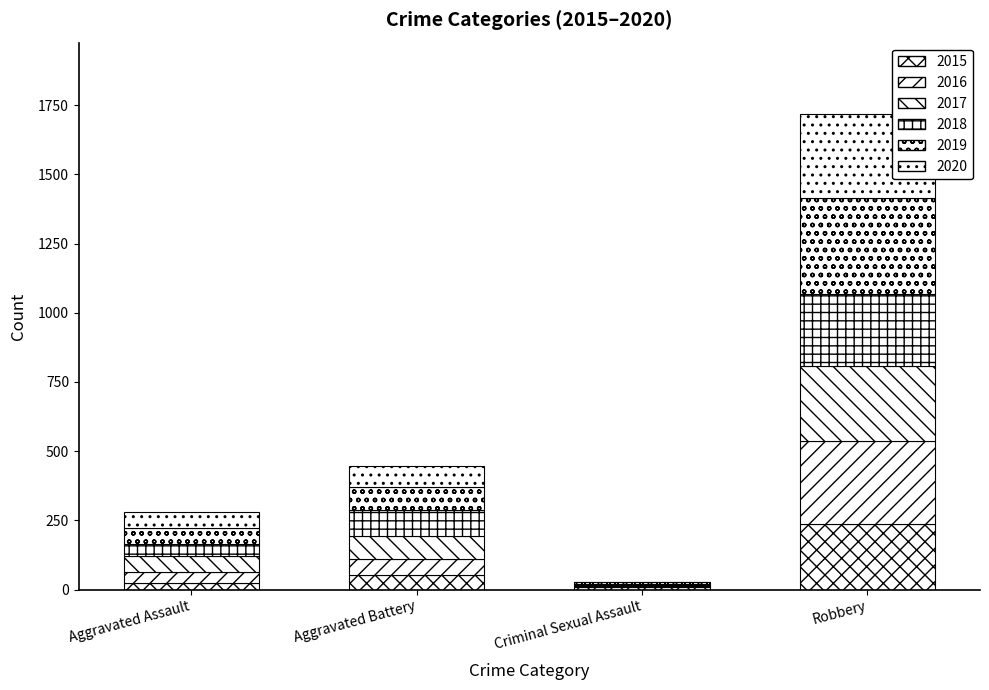

Count the 2018 values in the range 45 to 260.

3